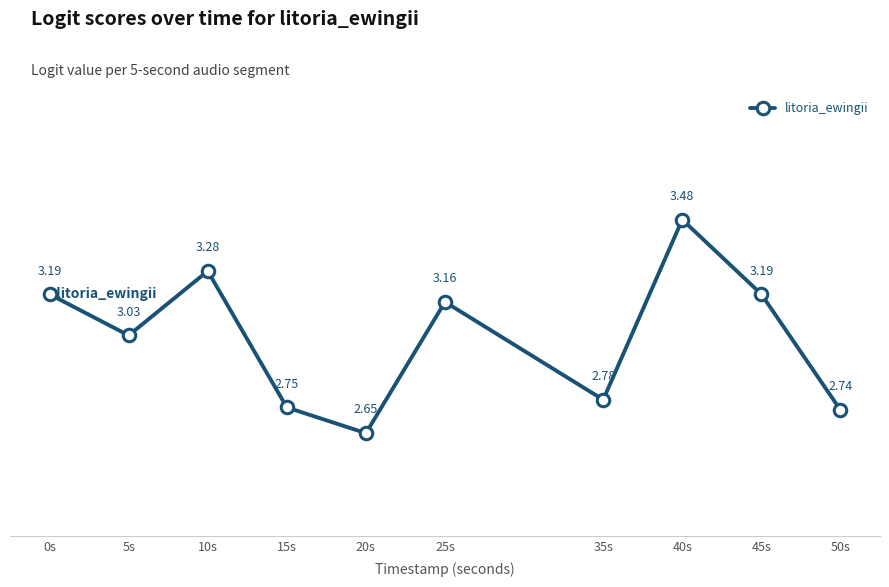

The value at 25s is 1.0. True or false?

False